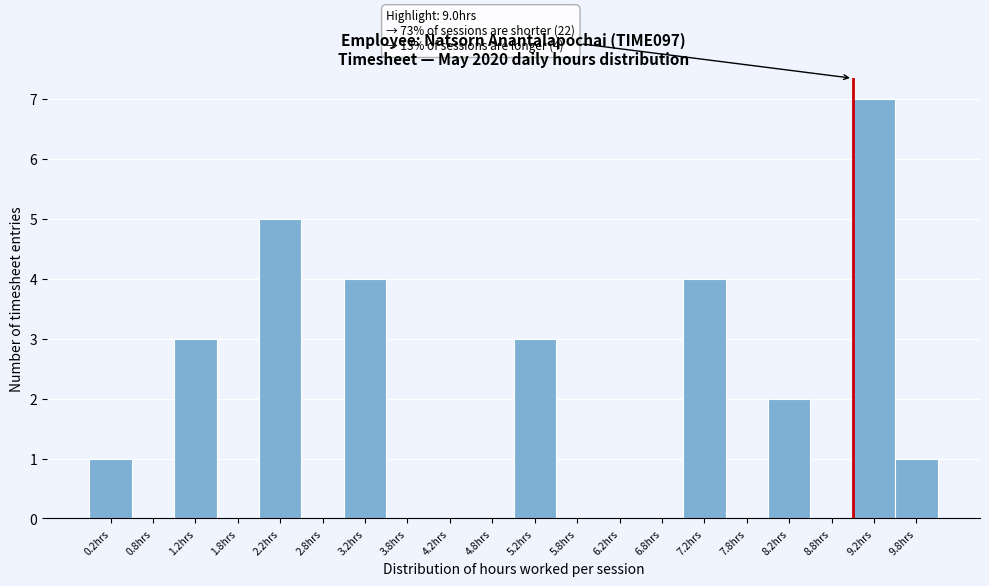

Over which range of the x-axis is the bar tallest?

9.0 to 9.5